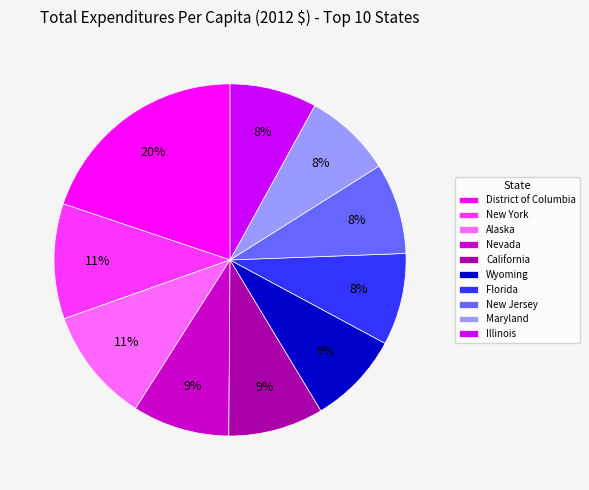

Count the number of slices in the pie.

10